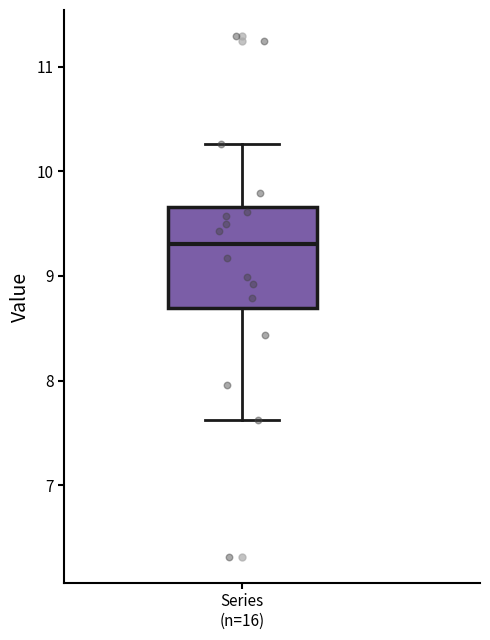

Transcribe this box plot: give where the median line is, the range the box spans, and where the two whiskers end, as read against the y-axis. The values are not printed on the chart, so give them approximately, as read against the axis.

median 9.3, box 8.7 to 9.7, whiskers 7.6 to 10.3